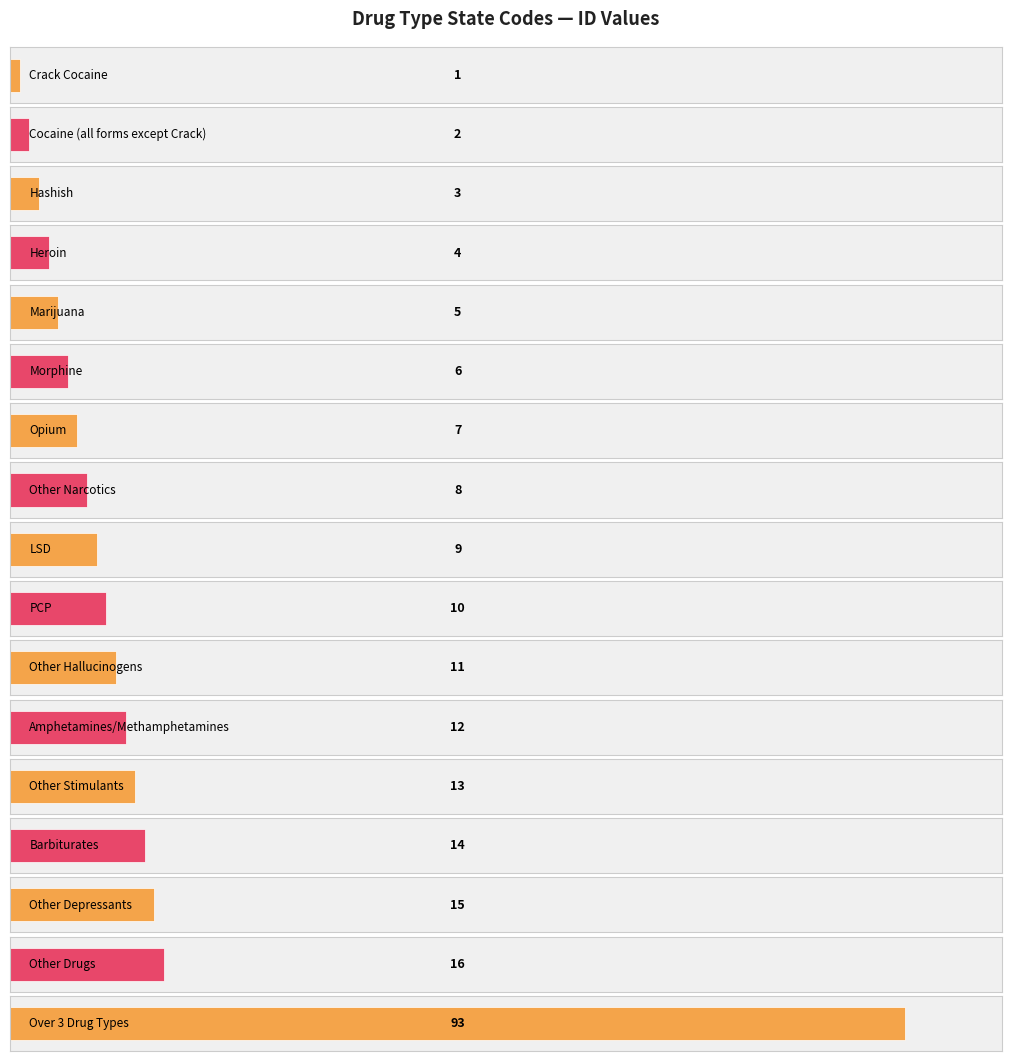

What is the sum of all values?

229